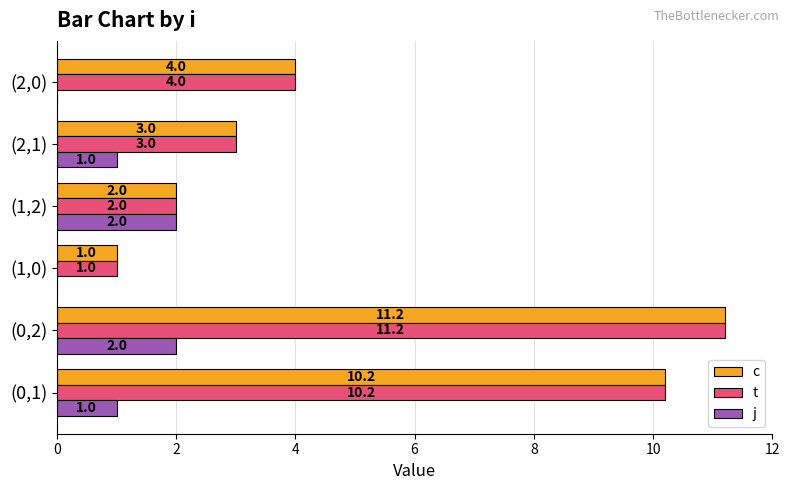

Is the value of c at (2,0) greater than the value of j at (0,2)?

Yes